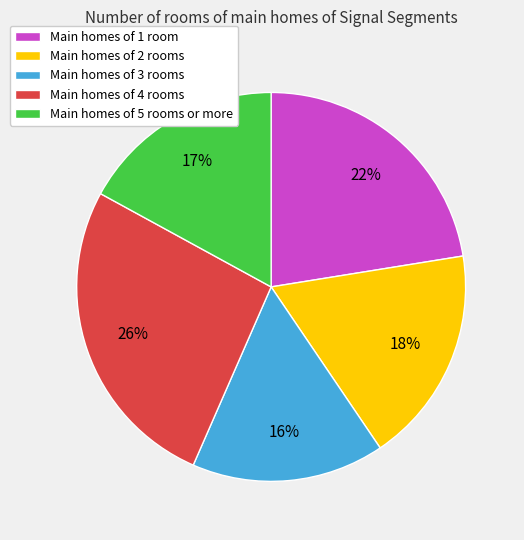

Does any single category account for the majority?

No